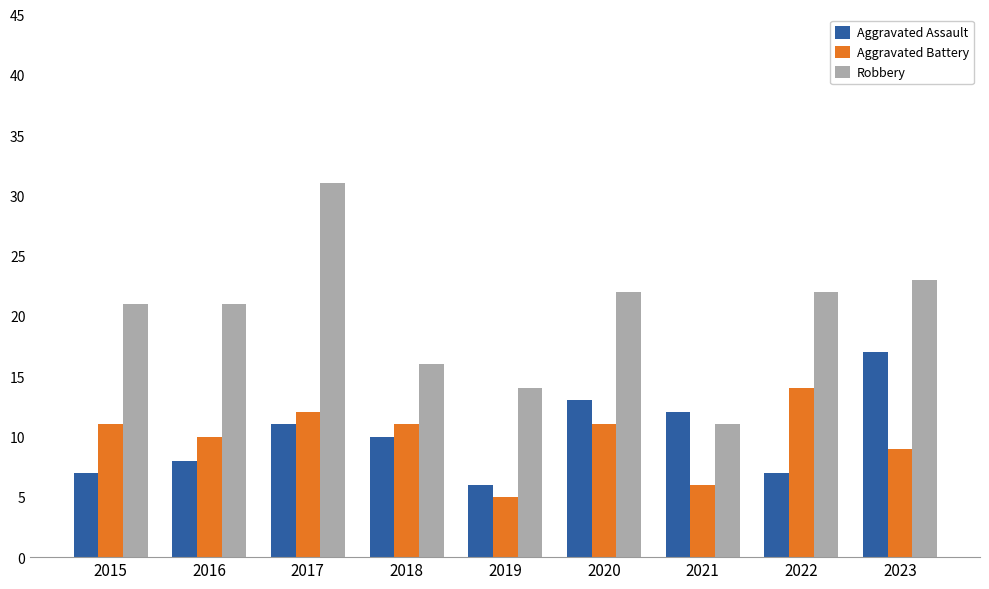

Is it true that Aggravated Assault equals 8 at 2016?

True